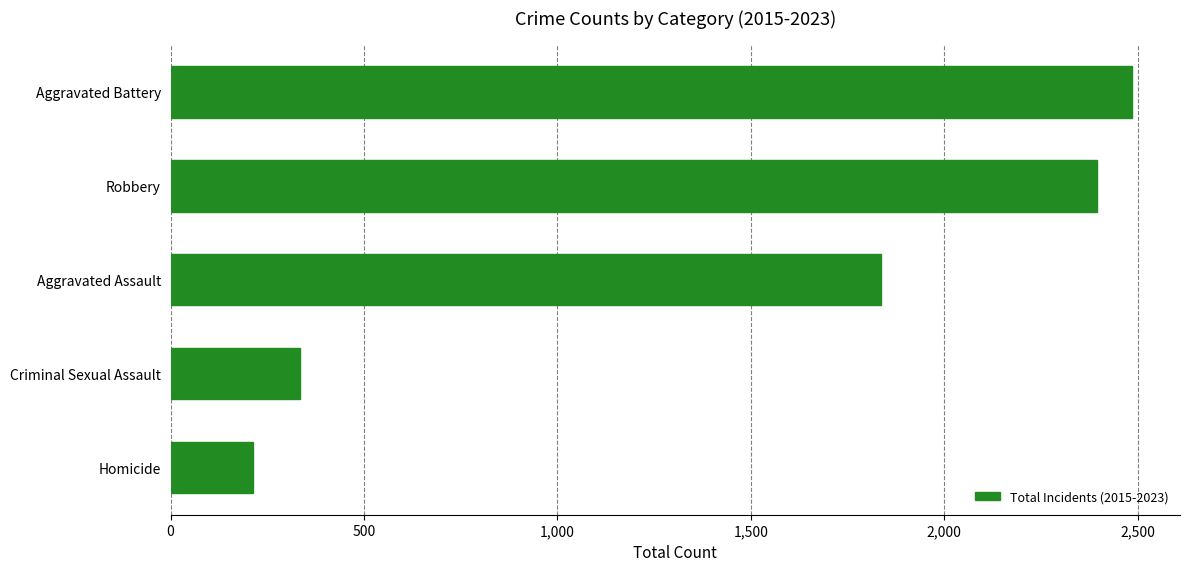

What is the average value?

1452